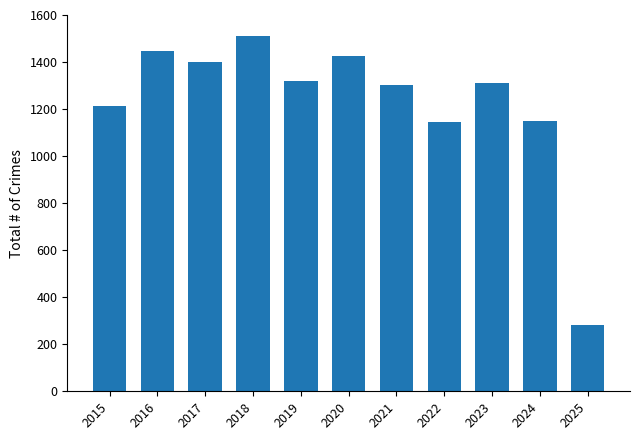

What is the change in value from 2018 to 2024?

-360